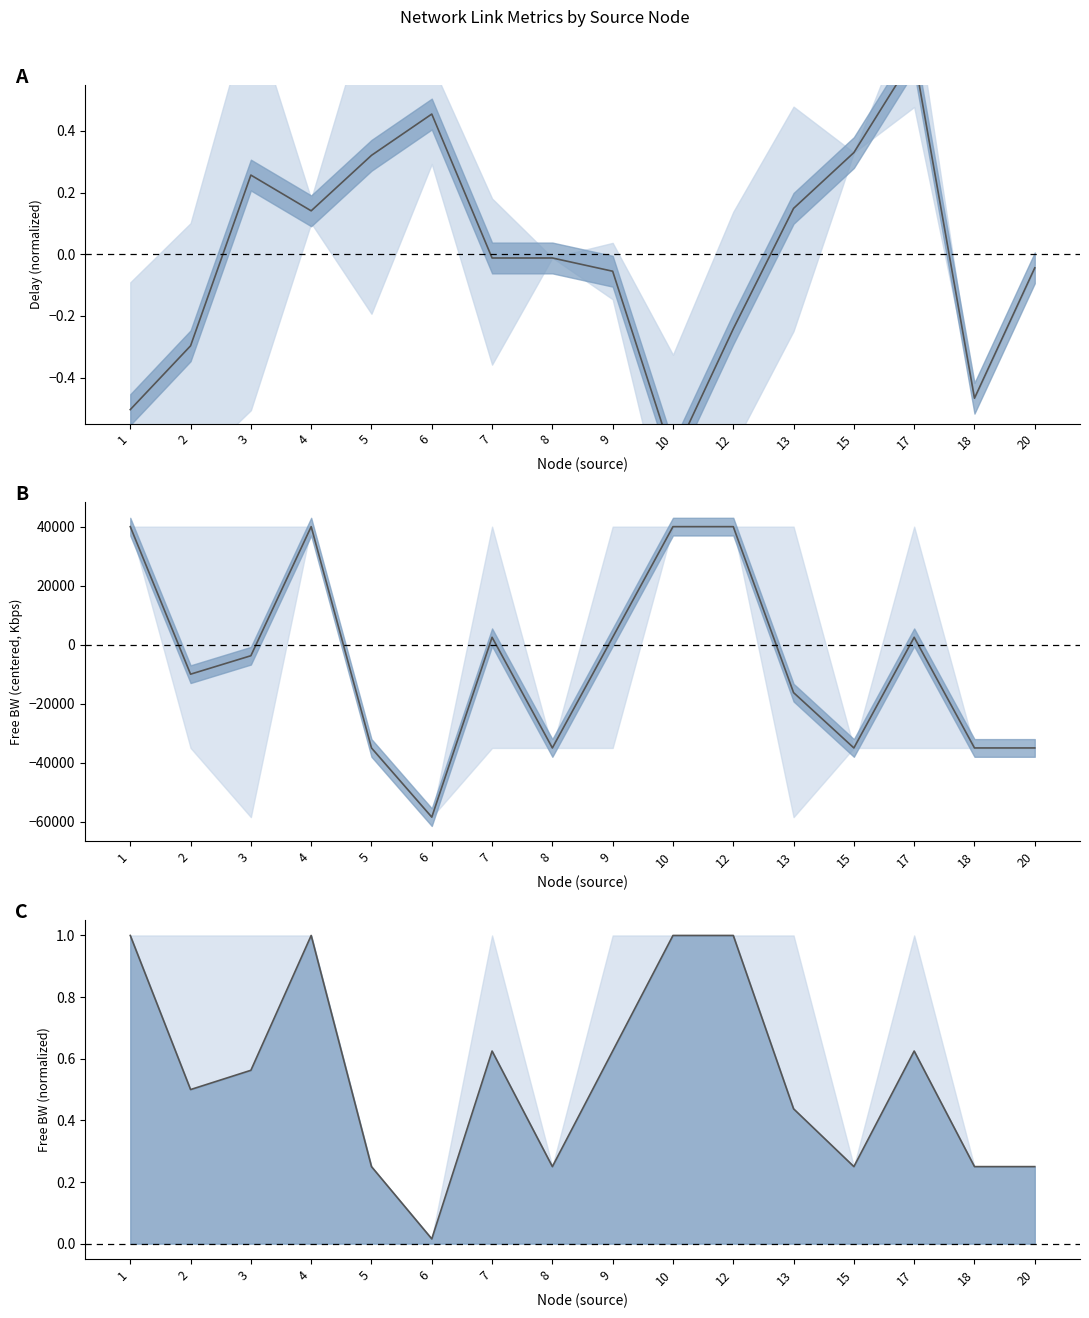

Read the free_bw norm value at 2.

0.5